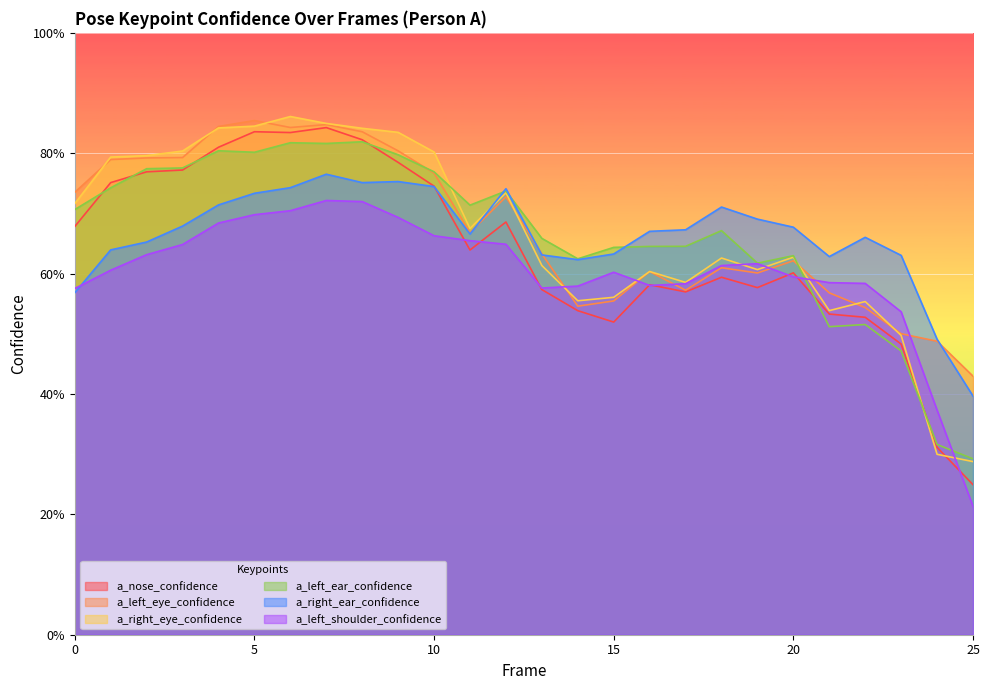

What are all the series names shown in the legend?

a_nose_confidence, a_left_eye_confidence, a_right_eye_confidence, a_left_ear_confidence, a_right_ear_confidence, a_left_shoulder_confidence